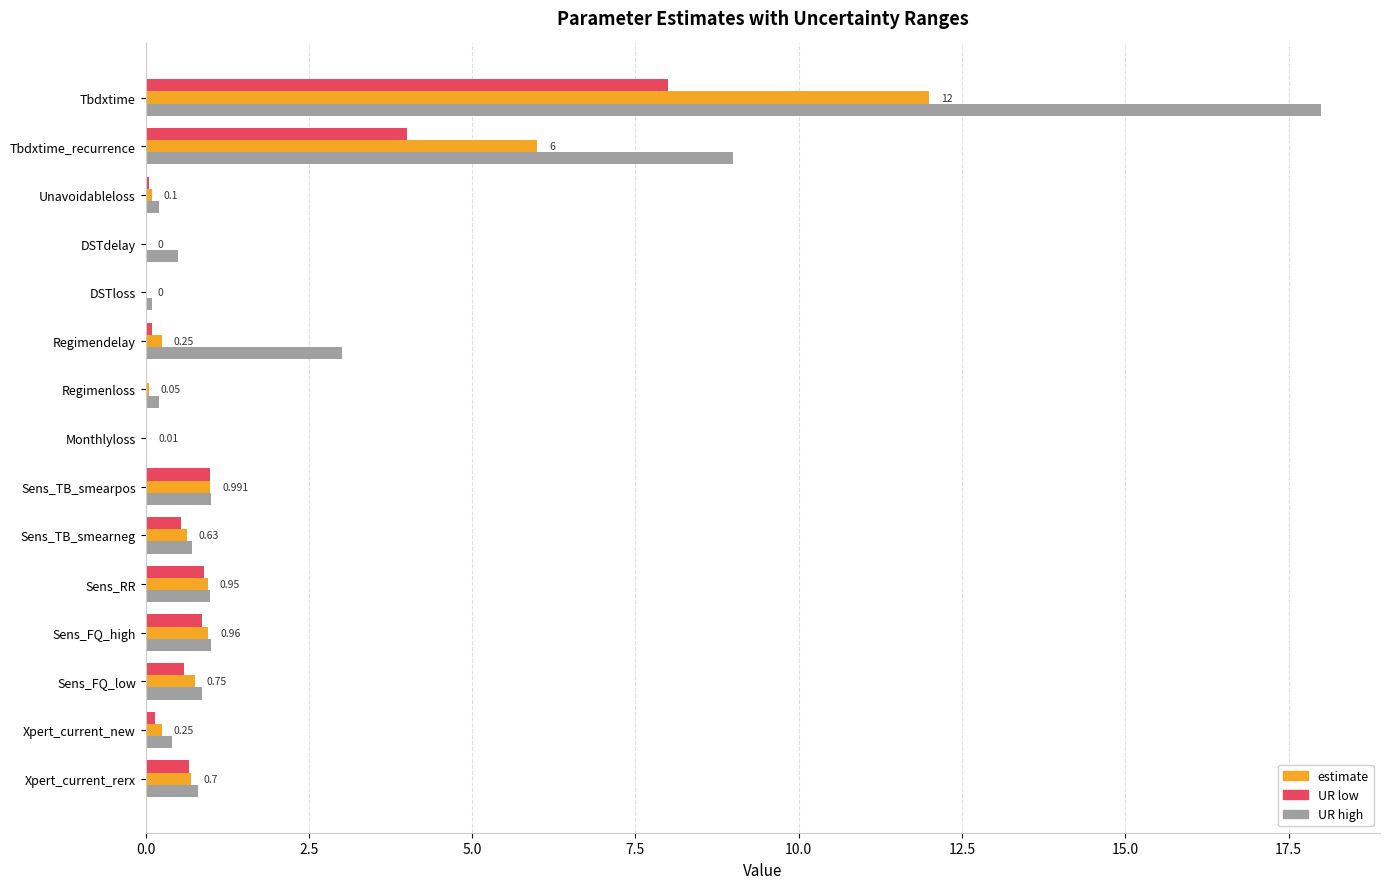

At which category is the sum across all series the highest?

Tbdxtime